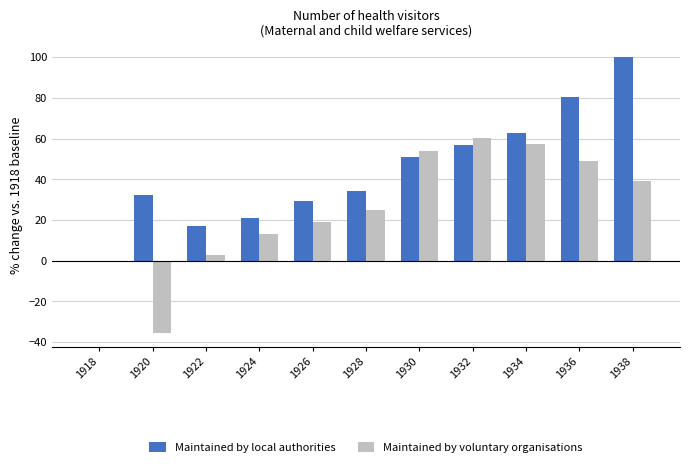

Between 1918 and 1926, which series saw the biggest shift?

Maintained by local authorities